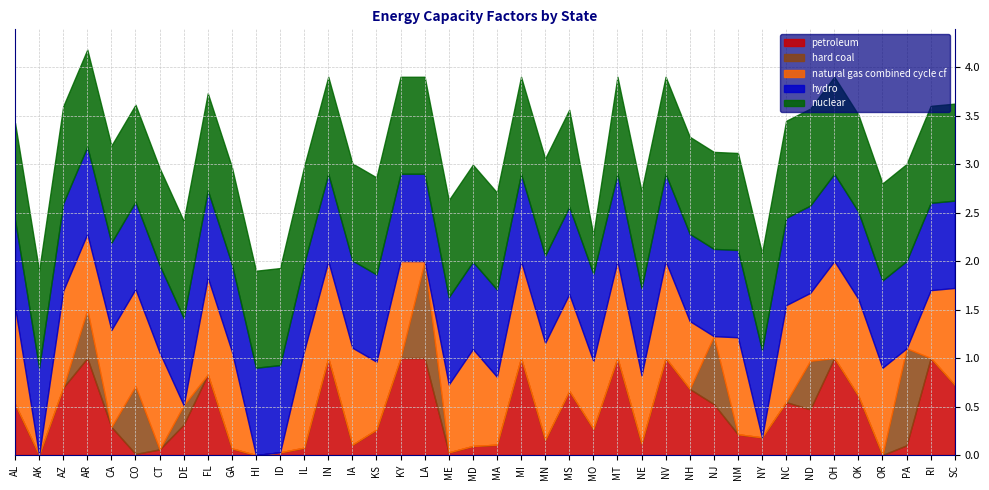

How many categories are shown in the chart?

40